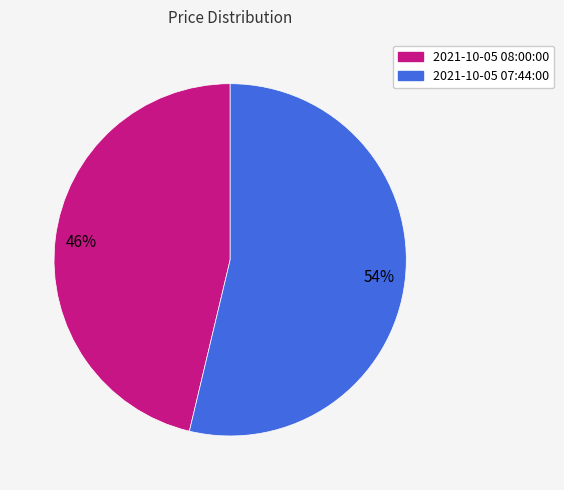

Is there any slice that represents more than half of the pie?

Yes